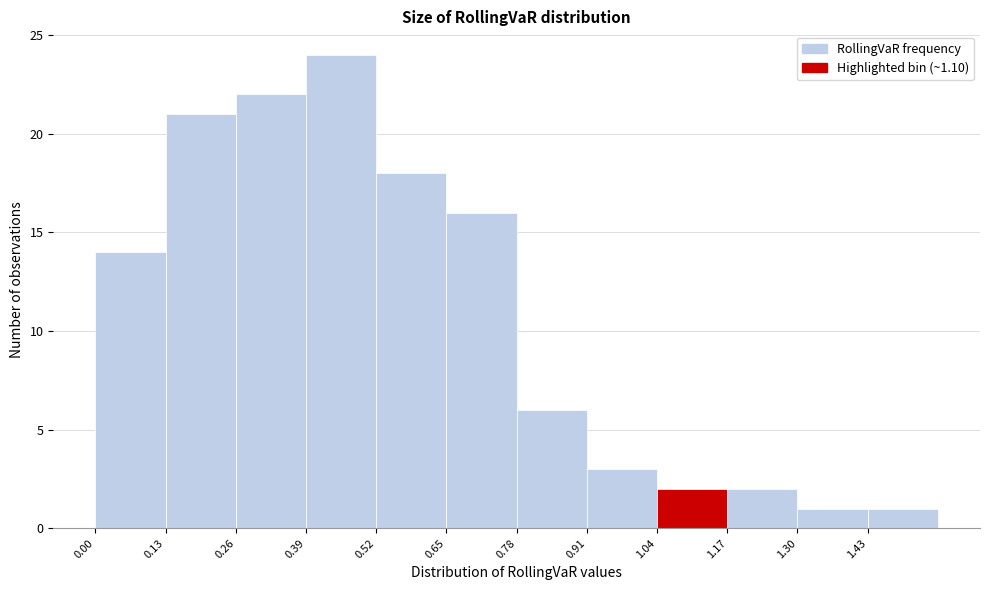

Reading left to right, list every bar in this chart as the range it spans on the x-axis followed by its height. Neither the bar edges nor the heights are printed on the chart, so give them approximately, as read against the axes.

0.00 to 0.13: 14
0.13 to 0.26: 21
0.26 to 0.39: 22
0.39 to 0.52: 24
0.52 to 0.65: 18
0.65 to 0.78: 16
0.78 to 0.91: 6
0.91 to 1.04: 3
1.04 to 1.17: 2
1.17 to 1.30: 2
1.30 to 1.43: 1
1.43 to 1.56: 1